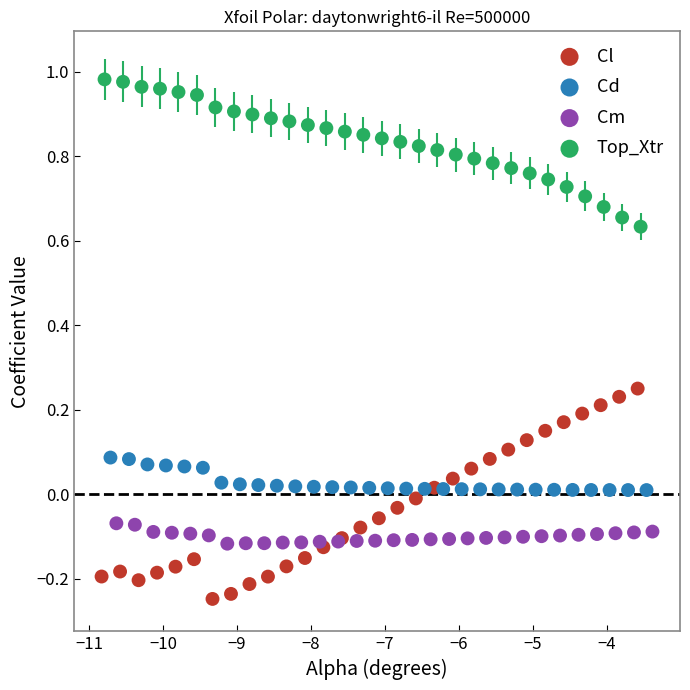

Which series has the largest Y range (max minus min)?

Cl